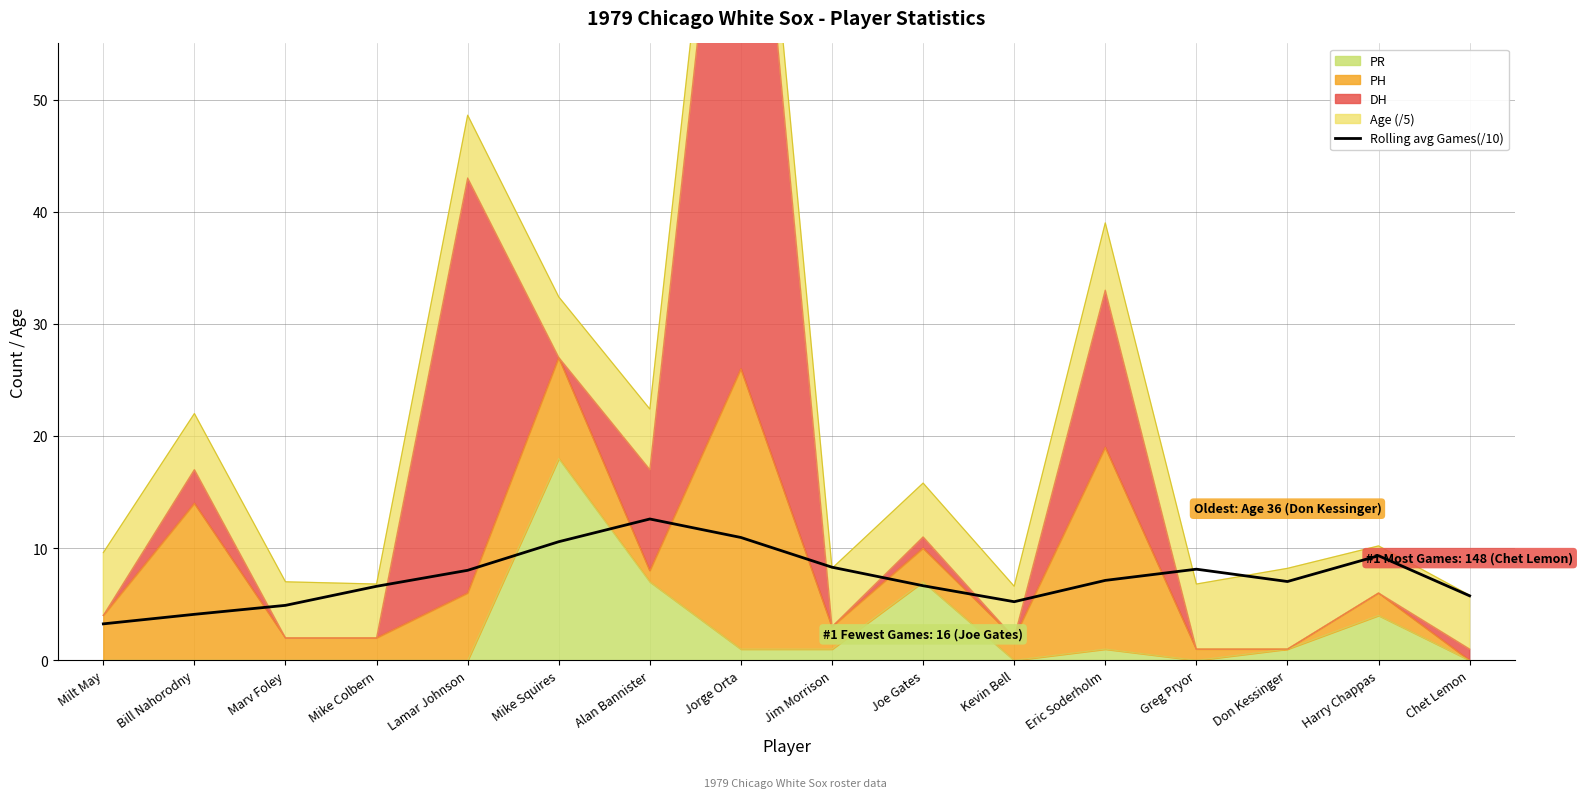

How many data points are less than 7?

7